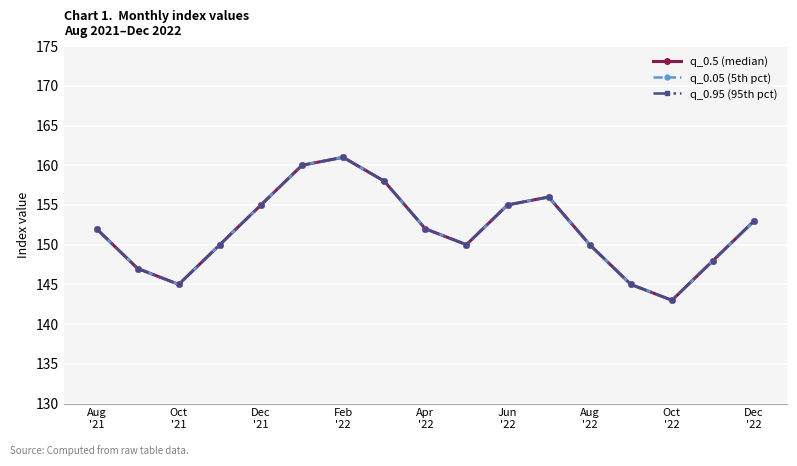

Does the chart have visible grid lines?

Yes